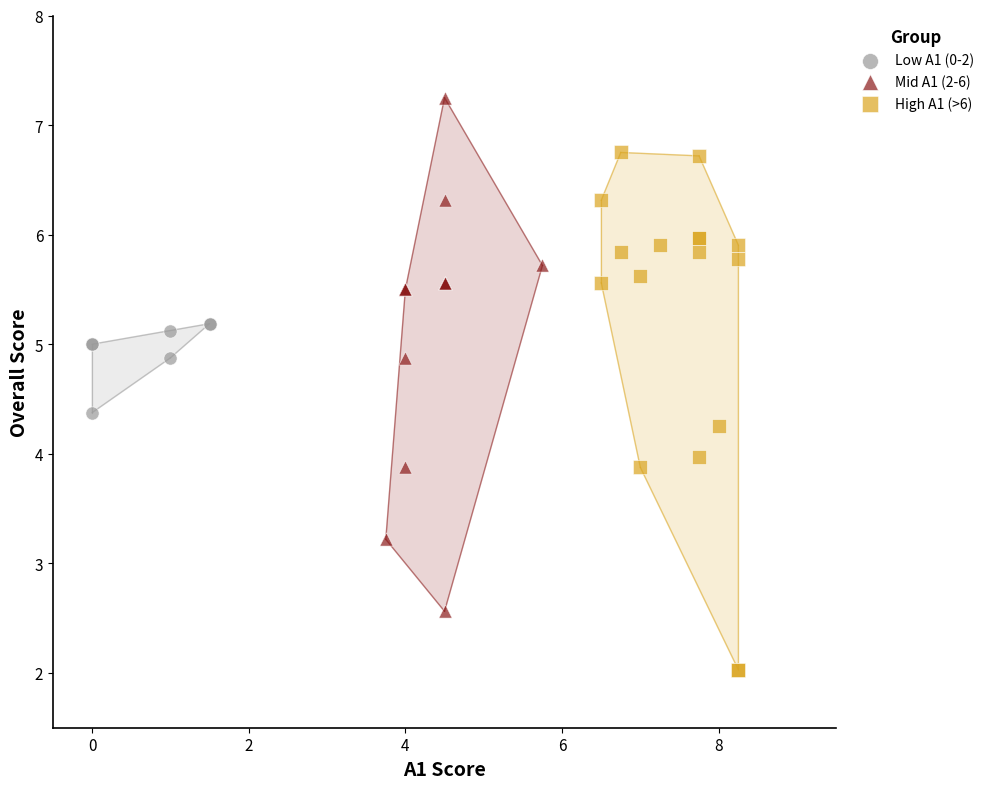

Which series reaches the minimum Y coordinate?

High A1 (>6)